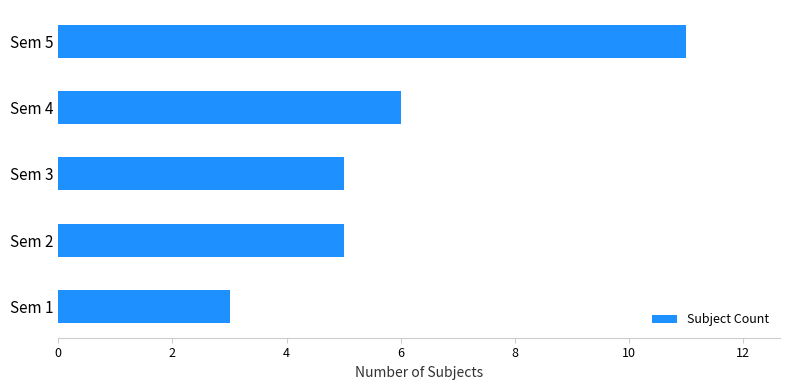

What is the sum of all values?

30